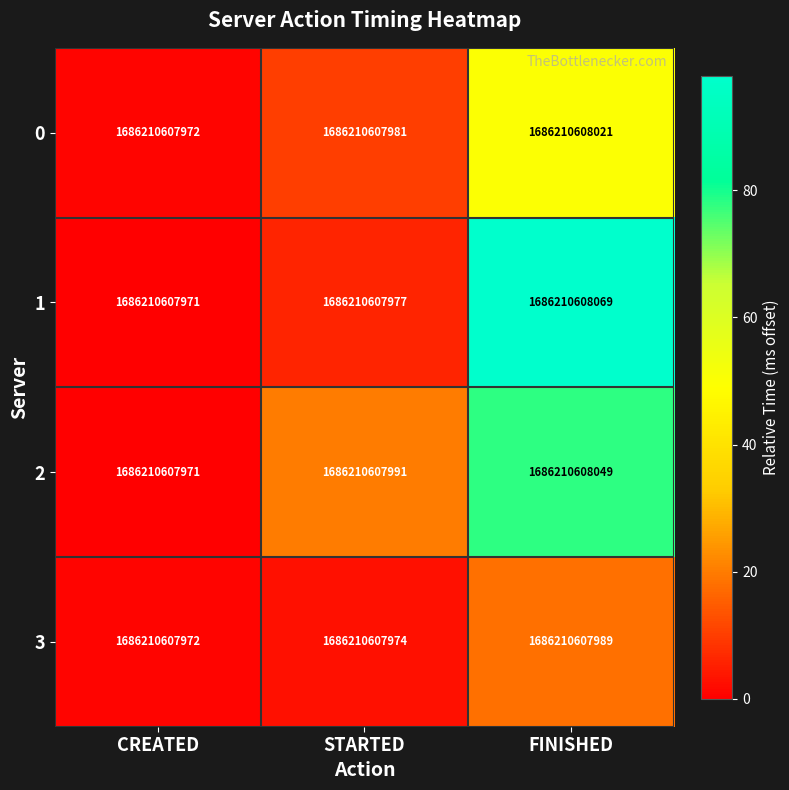

Reading left to right, extract all data points from this chart.

0: CREATED=1686210607972	STARTED=1686210607981	FINISHED=1686210608021
1: CREATED=1686210607971	STARTED=1686210607977	FINISHED=1686210608069
2: CREATED=1686210607971	STARTED=1686210607991	FINISHED=1686210608049
3: CREATED=1686210607972	STARTED=1686210607974	FINISHED=1686210607989